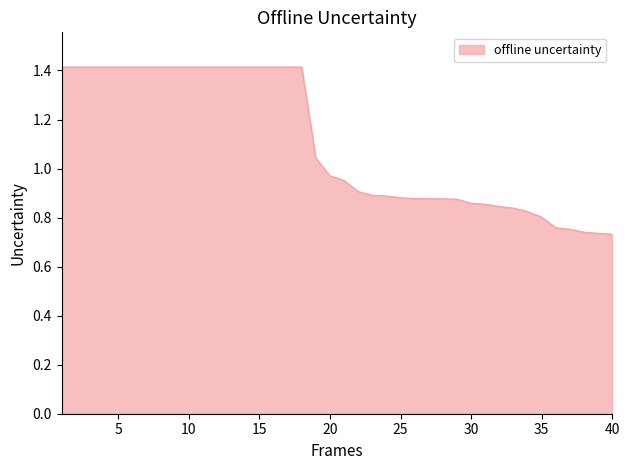

What is the greatest value displayed?

1.4